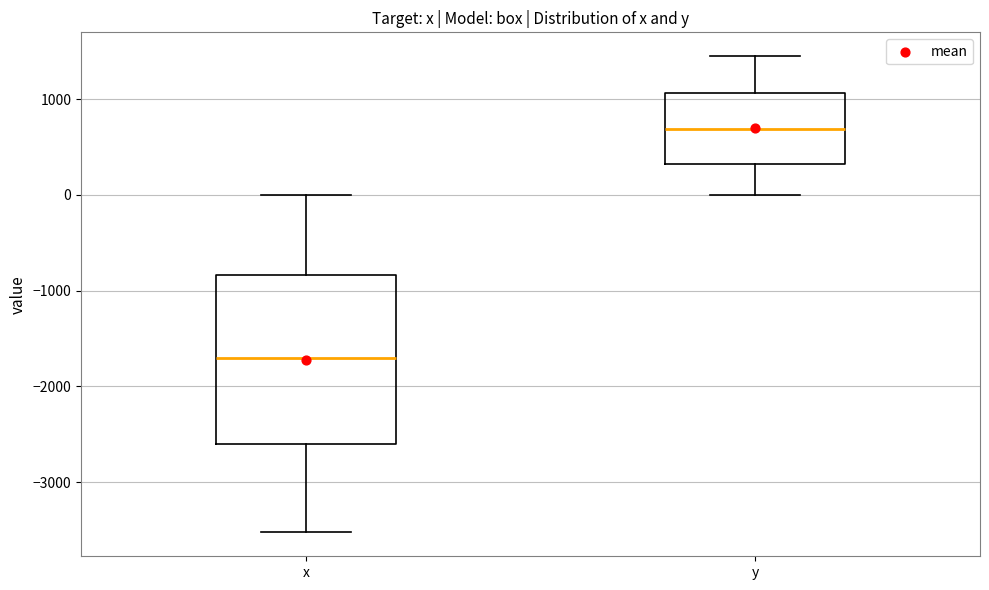

Which box is the tallest, from its lower edge to its upper edge?

x